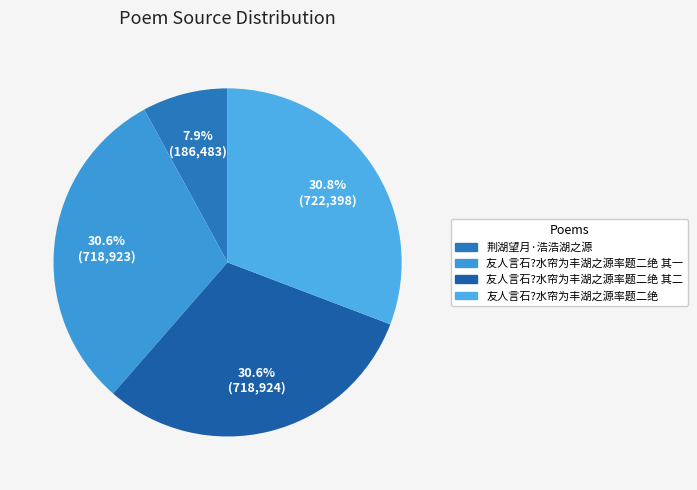

How many segments does this pie chart have?

4